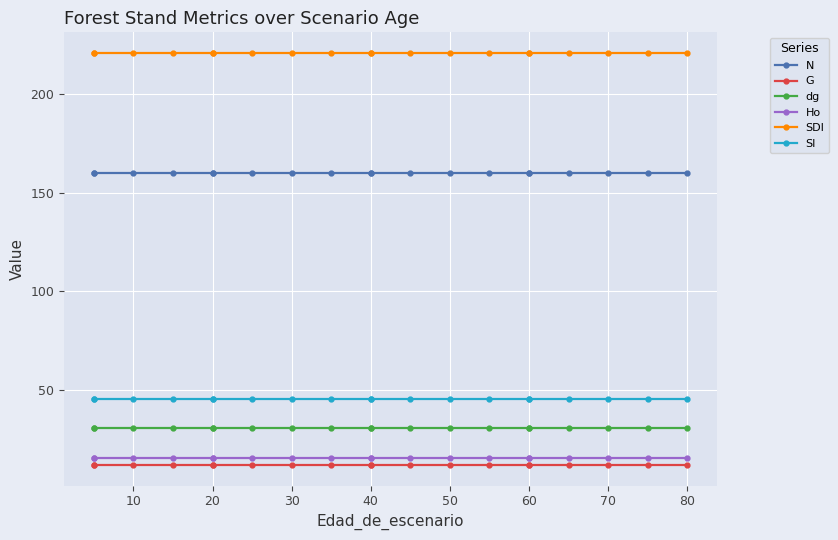

True or false: dg and SI cross at least once.

False